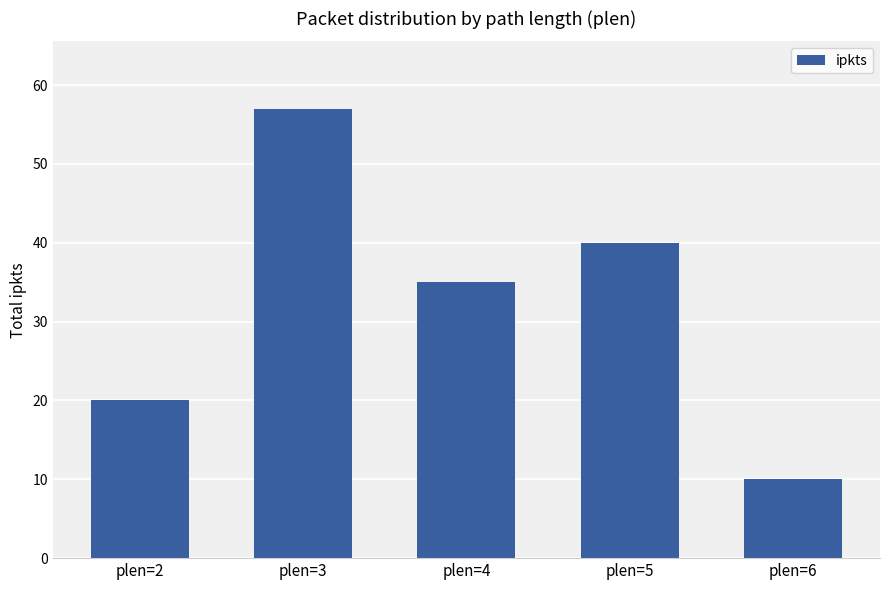

True or false: the data shows 28 at plen=2.

False